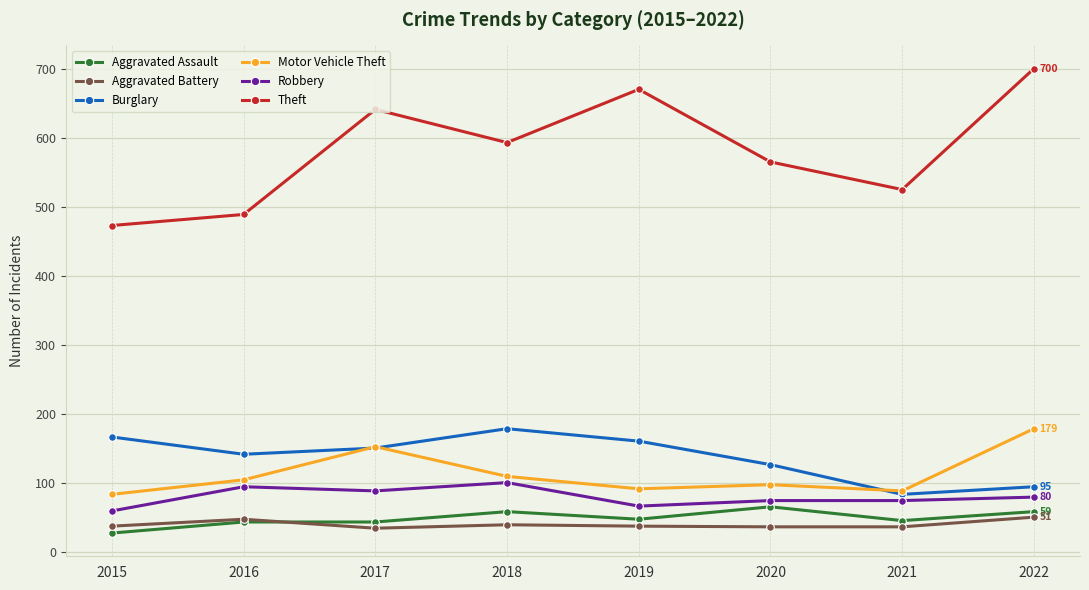

How many interior local peaks does the Theft series have?

2